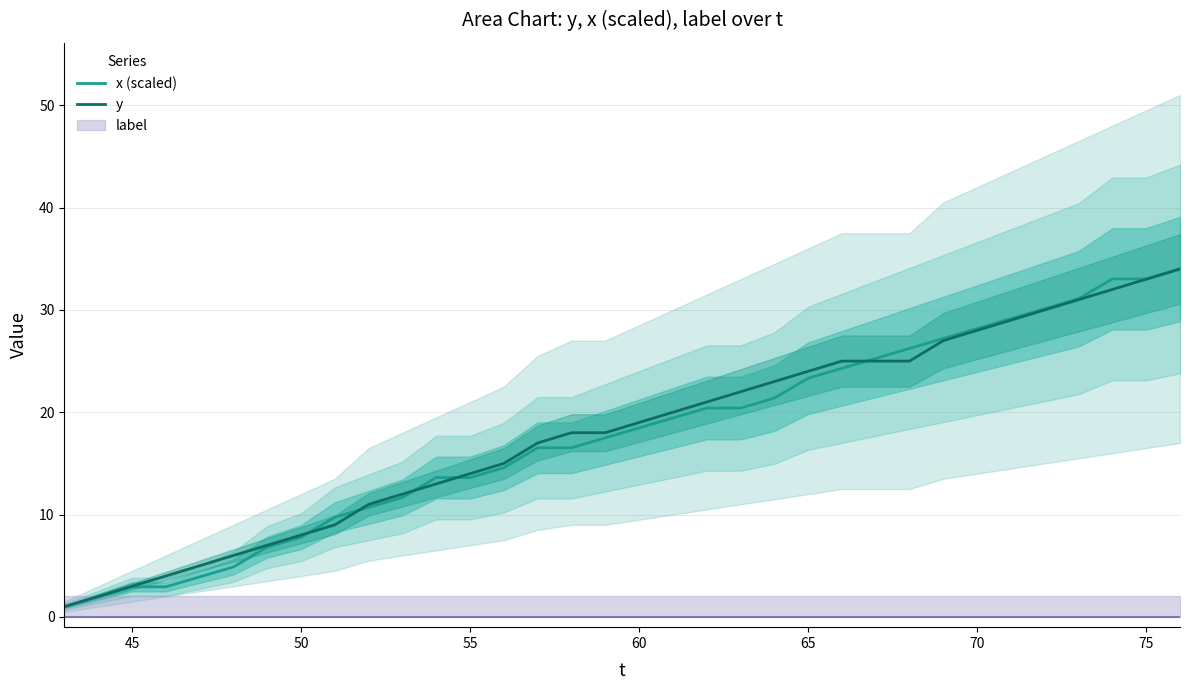

The value of y at 70 is 43.5. True or false?

False